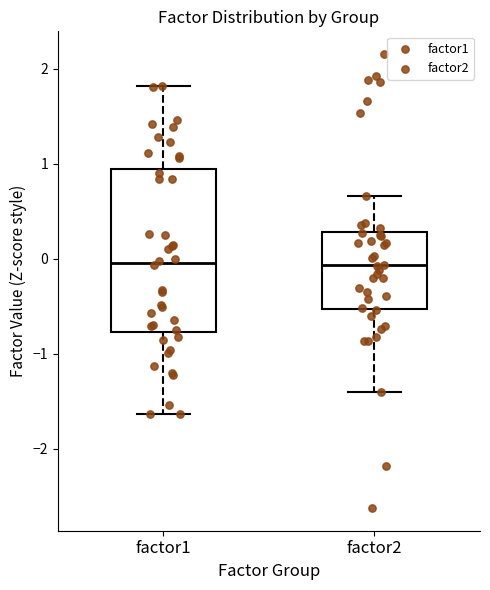

Reading left to right, transcribe this box plot: for each box, give where its median line is, the range the box spans, and where its two whiskers end, as read against the y-axis. The values are not printed on the chart, so give them approximately, as read against the axis.

factor1: median 0.0, box -0.8 to 0.9, whiskers -1.6 to 1.8
factor2: median -0.1, box -0.5 to 0.3, whiskers -1.4 to 0.7